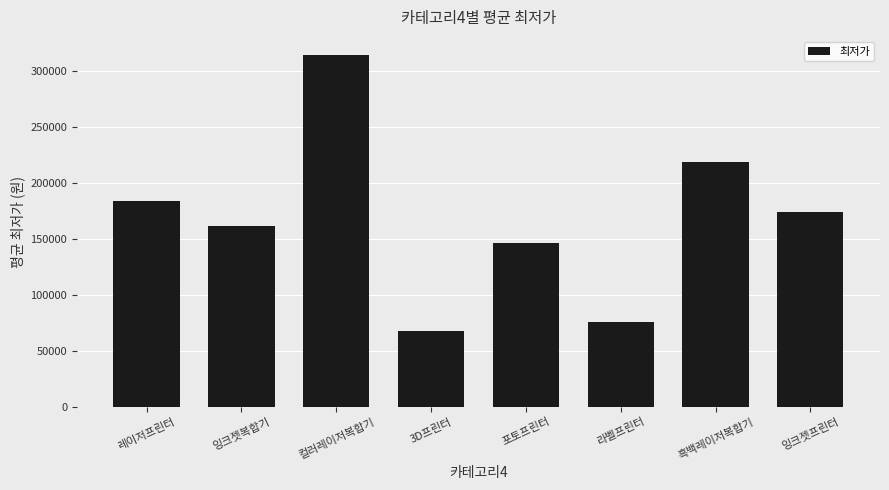

How many distinct data groups are displayed?

1